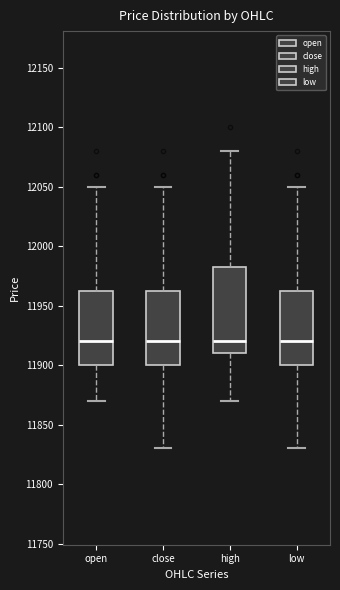

Where is the upper edge of the box for low on the y-axis? The values are not printed on the chart, so give them approximately, as read against the axis.

11965